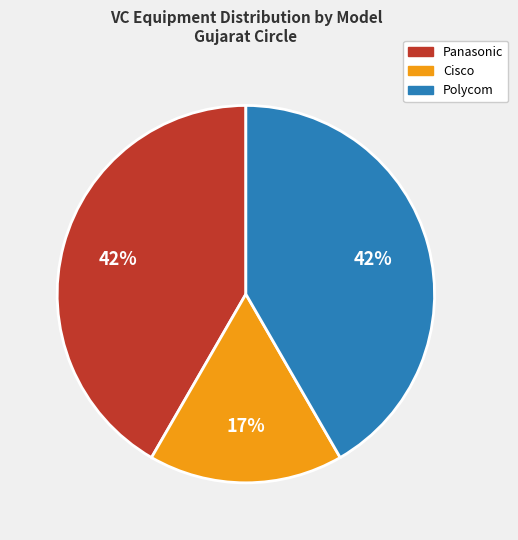

To the nearest percent, what is the difference between the largest and smallest slice percentages?

25%